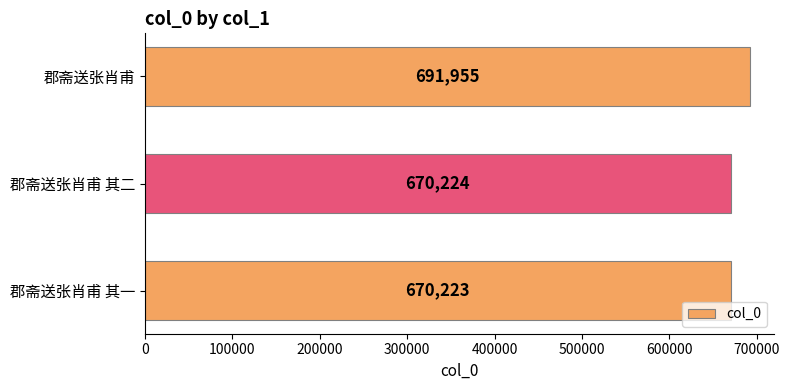

Between 郡斋送张肖甫 其二 and 郡斋送张肖甫, which is larger?

郡斋送张肖甫